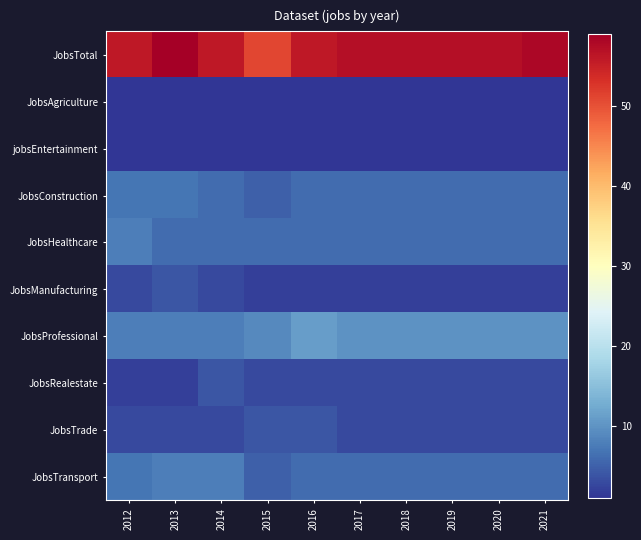

Reading left to right, transcribe all the data shown in this chart.

JobsTotal: 2012=56	2013=59	2014=56	2015=51	2016=56	2017=57	2018=57	2019=57	2020=57	2021=58
JobsAgriculture: 2012=1	2013=1	2014=1	2015=1	2016=1	2017=1	2018=1	2019=1	2020=1	2021=1
jobsEntertainment: 2012=1	2013=1	2014=1	2015=1	2016=1	2017=1	2018=1	2019=1	2020=1	2021=1
JobsConstruction: 2012=7	2013=7	2014=6	2015=5	2016=6	2017=6	2018=6	2019=6	2020=6	2021=6
JobsHealthcare: 2012=8	2013=6	2014=6	2015=6	2016=6	2017=6	2018=6	2019=6	2020=6	2021=6
JobsManufacturing: 2012=3	2013=4	2014=3	2015=2	2016=2	2017=2	2018=2	2019=2	2020=2	2021=2
JobsProfessional: 2012=8	2013=8	2014=8	2015=9	2016=11	2017=10	2018=10	2019=10	2020=10	2021=10
JobsRealestate: 2012=2	2013=2	2014=4	2015=3	2016=3	2017=3	2018=3	2019=3	2020=3	2021=3
JobsTrade: 2012=3	2013=3	2014=3	2015=4	2016=4	2017=3	2018=3	2019=3	2020=3	2021=3
JobsTransport: 2012=7	2013=8	2014=8	2015=5	2016=6	2017=6	2018=6	2019=6	2020=6	2021=6